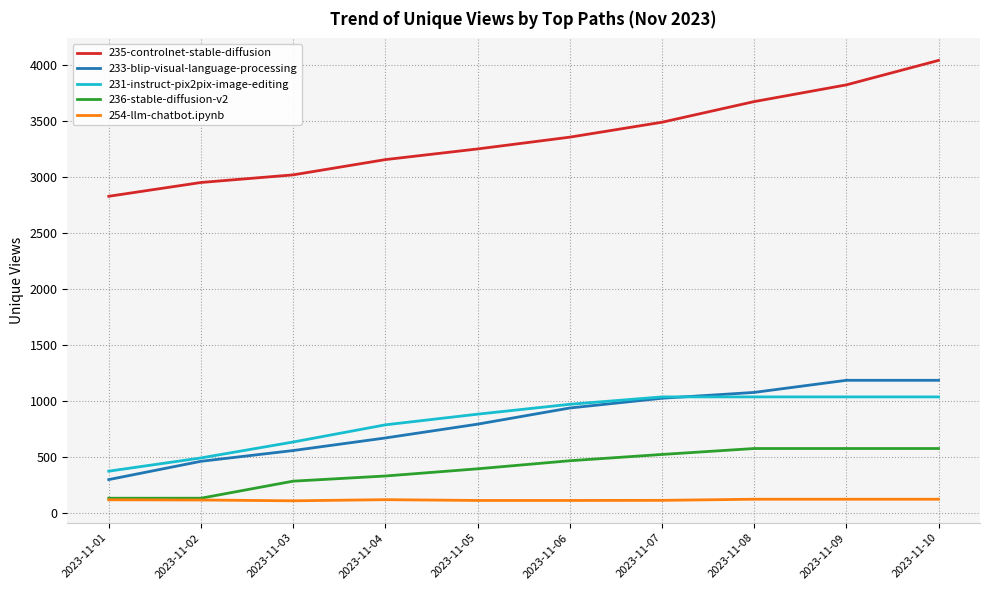

Rank the series at 2023-11-05 from lowest to highest value.

254-llm-chatbot.ipynb, 236-stable-diffusion-v2, 233-blip-visual-language-processing, 231-instruct-pix2pix-image-editing, 235-controlnet-stable-diffusion